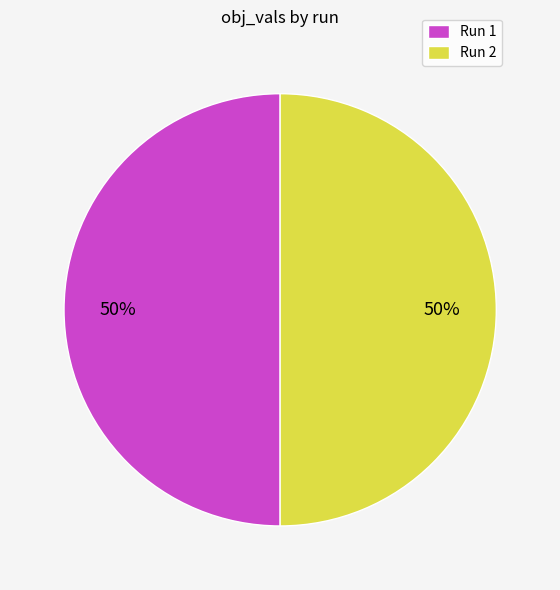

What percentage is the Run 1 slice, to the nearest percent?

50%